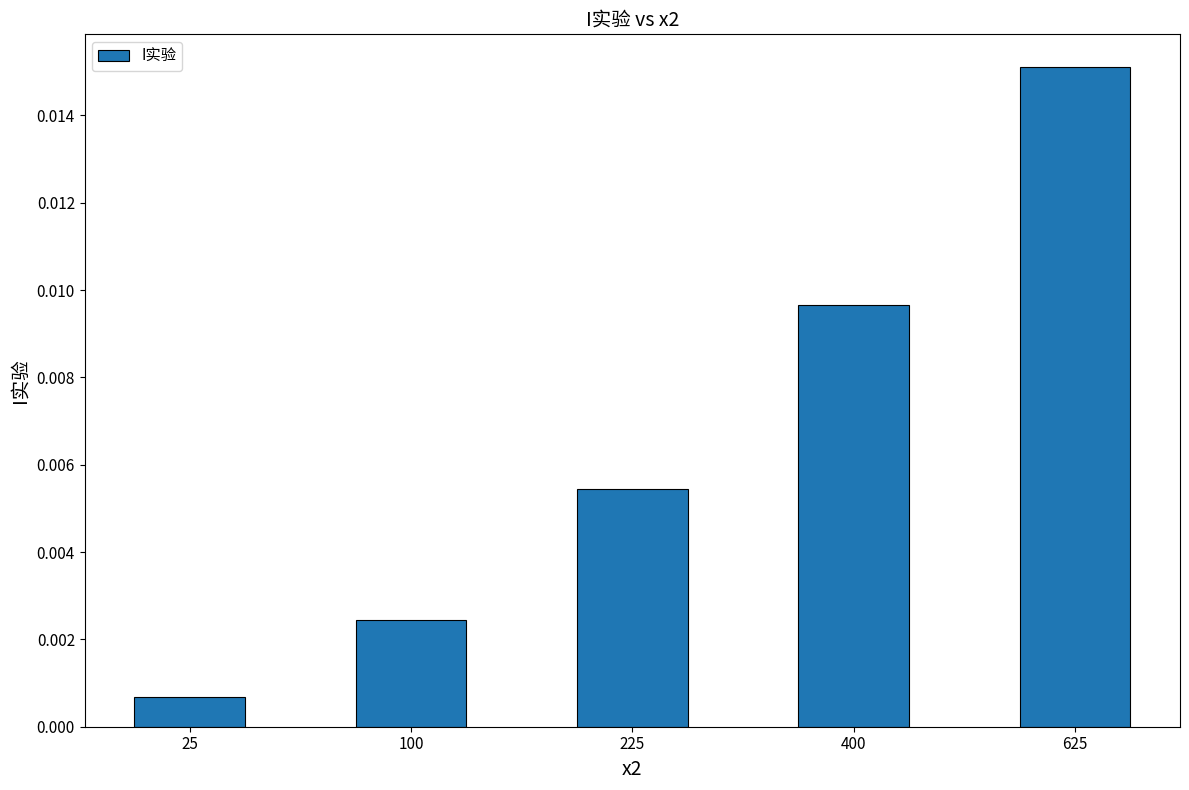

At which label is the value closest to 0?

25